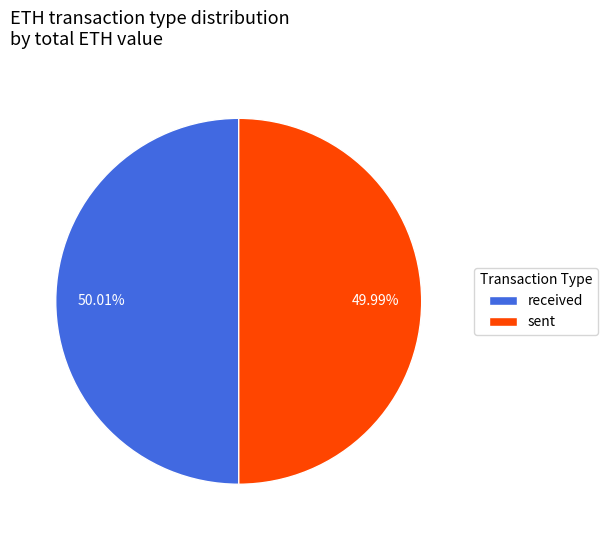

Does any single category account for the majority?

Yes